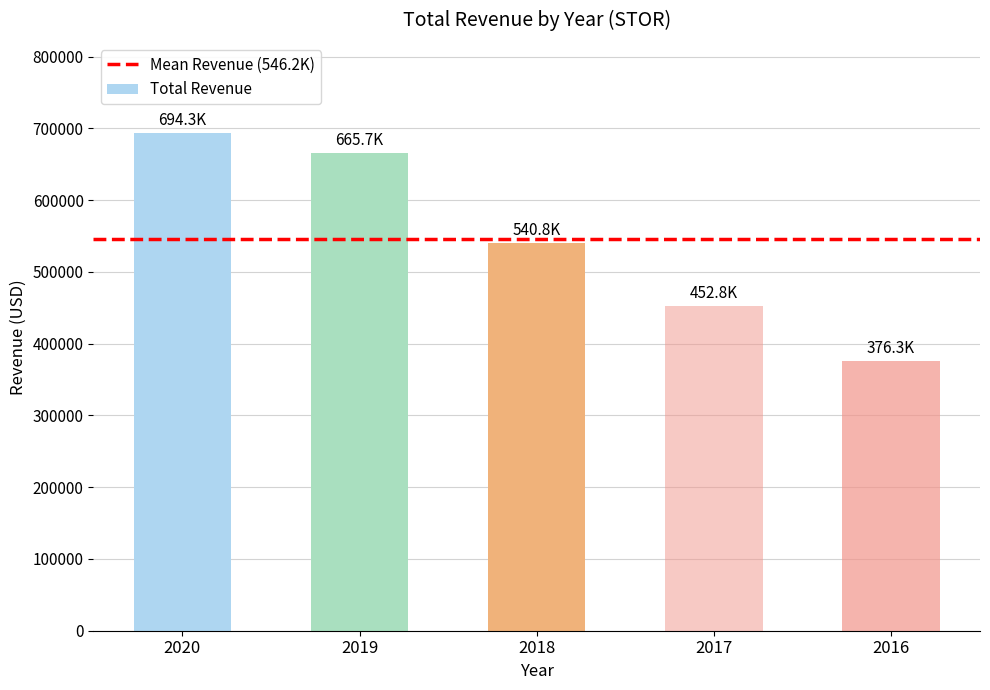

What is the change in value from 2019 to 2017?

-212900